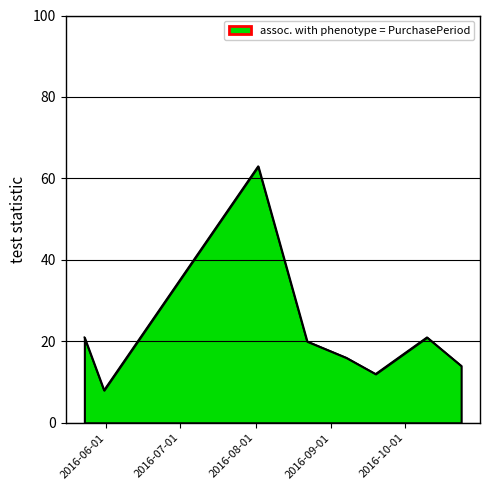

True or false: there are more than 0 points higher than both neighbors.

True